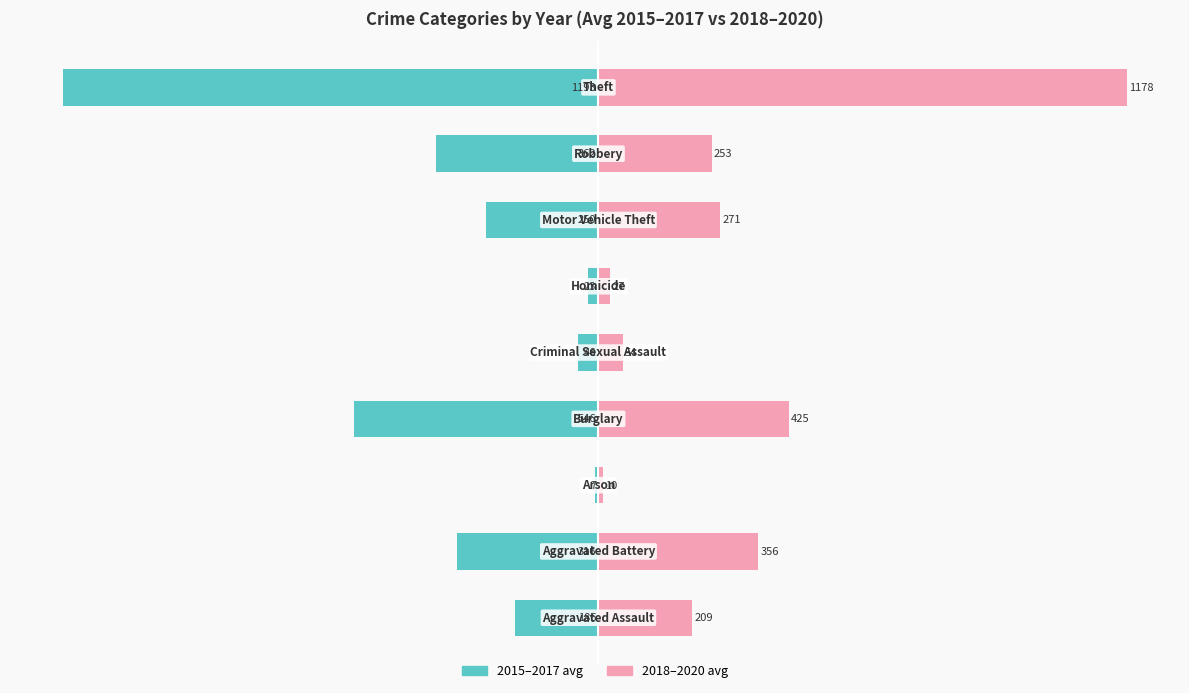

What is the value of the 2018–2020 avg bar at the 9th from the left?

1178.0